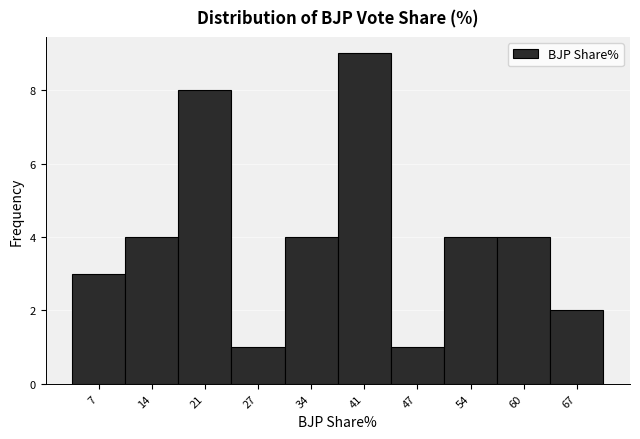

Reading right to left, list all the values displayed in this chart.

2	4	4	1	9	4	1	8	4	3